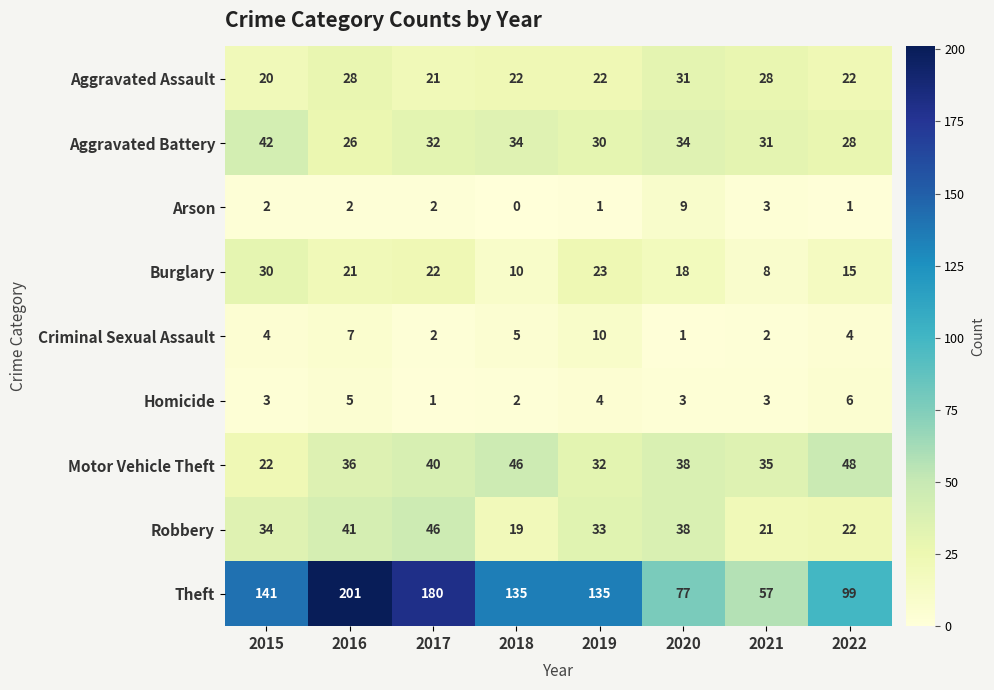

Read the Burglary value at 2019, to the nearest 5.

25